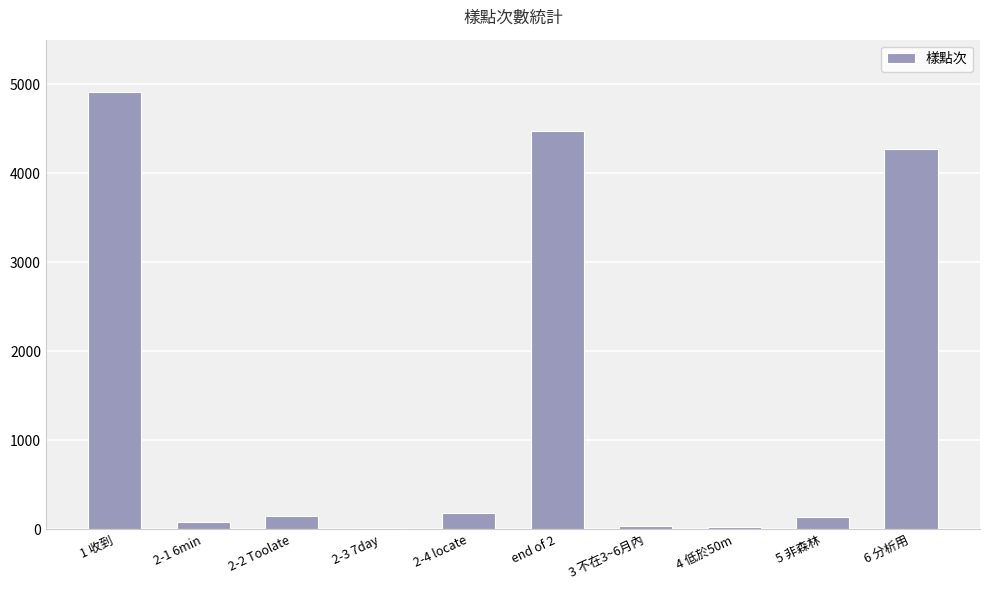

What is the difference between the maximum and minimum values?

4889